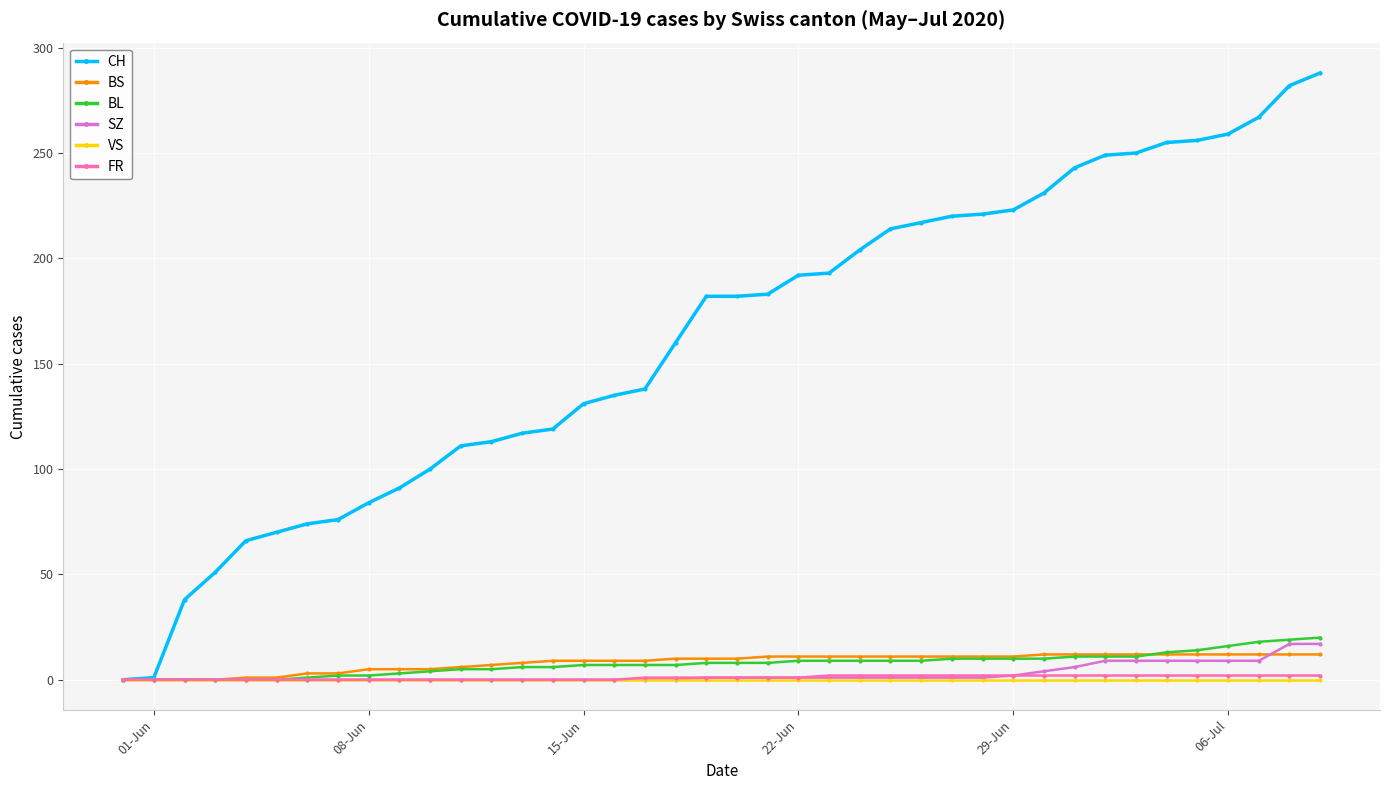

What is the highest value of the CH series?

288